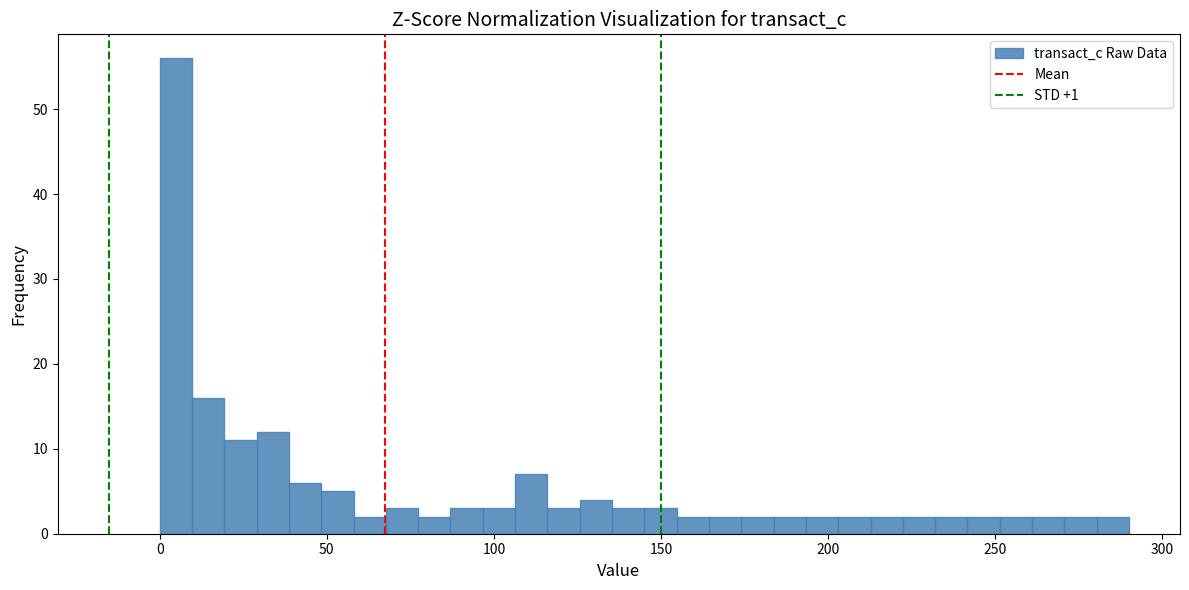

Around what value on the x-axis is the tallest bar? Give the approximate position of its centre, as read against the axis.

5